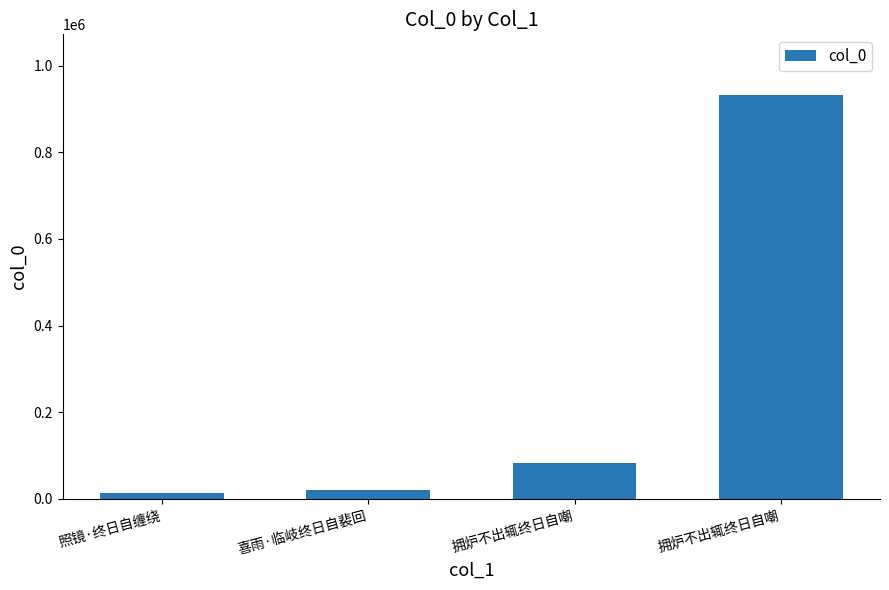

How many categories are shown in the chart?

4